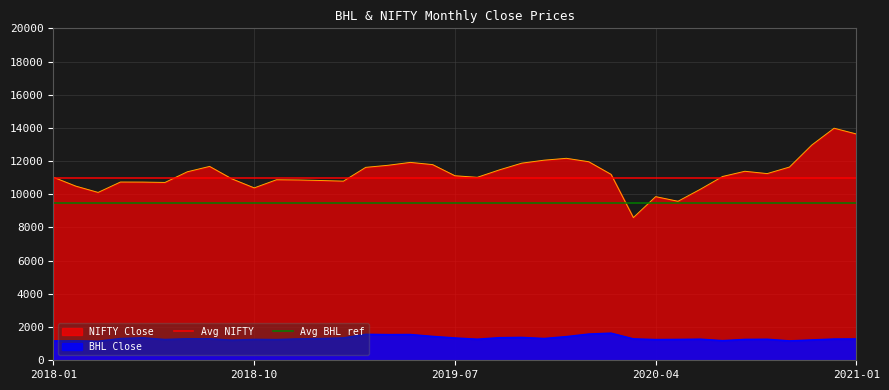

Is it true that Avg BHL ref equals 9500 at 2018-01?

True